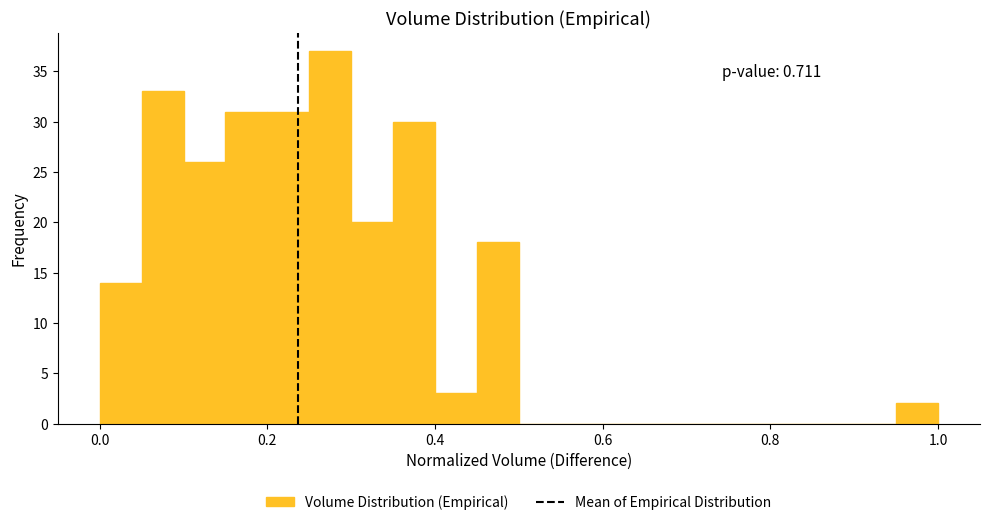

Read against the x-axis, roughly where is the centre of the tallest bar?

0.28